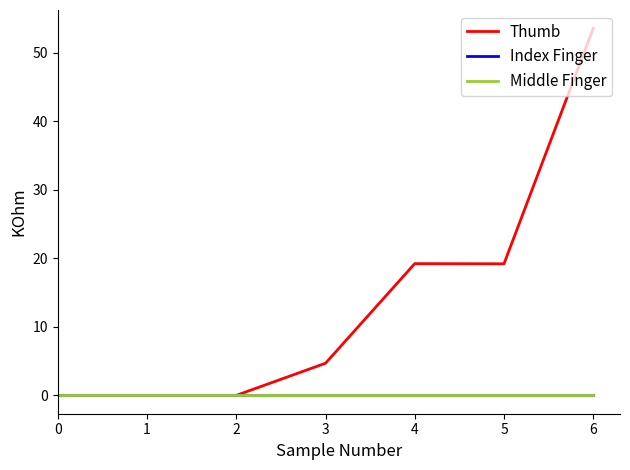

What is the maximum value shown in the chart?

53.5